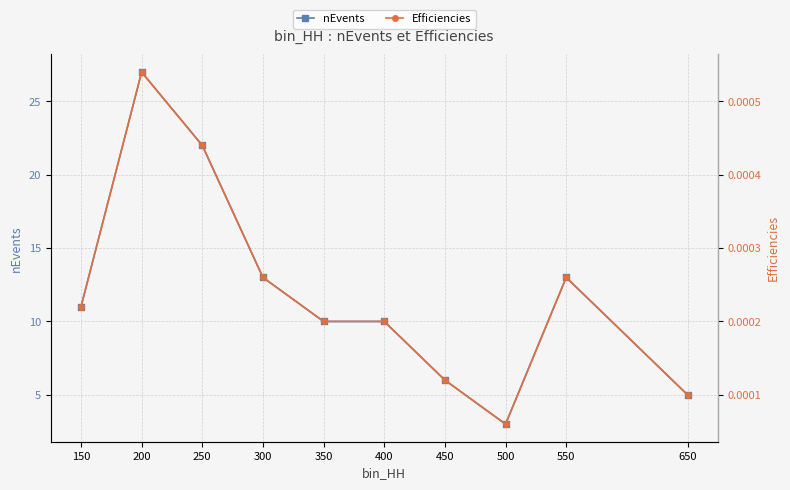

At 500, list the series in order from largest to smallest.

nEvents, Efficiencies